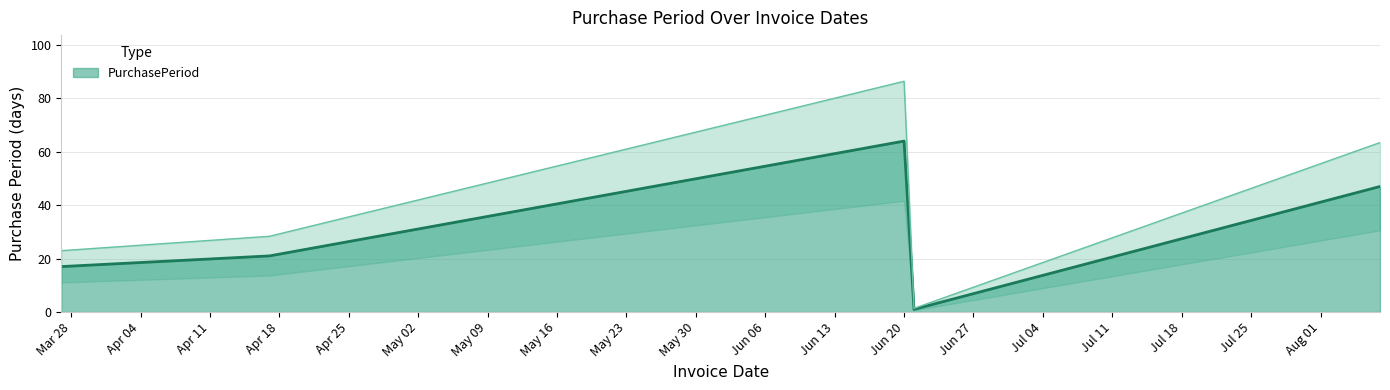

Reading left to right, what are all the values shown in this chart?

17	21	64	1	47